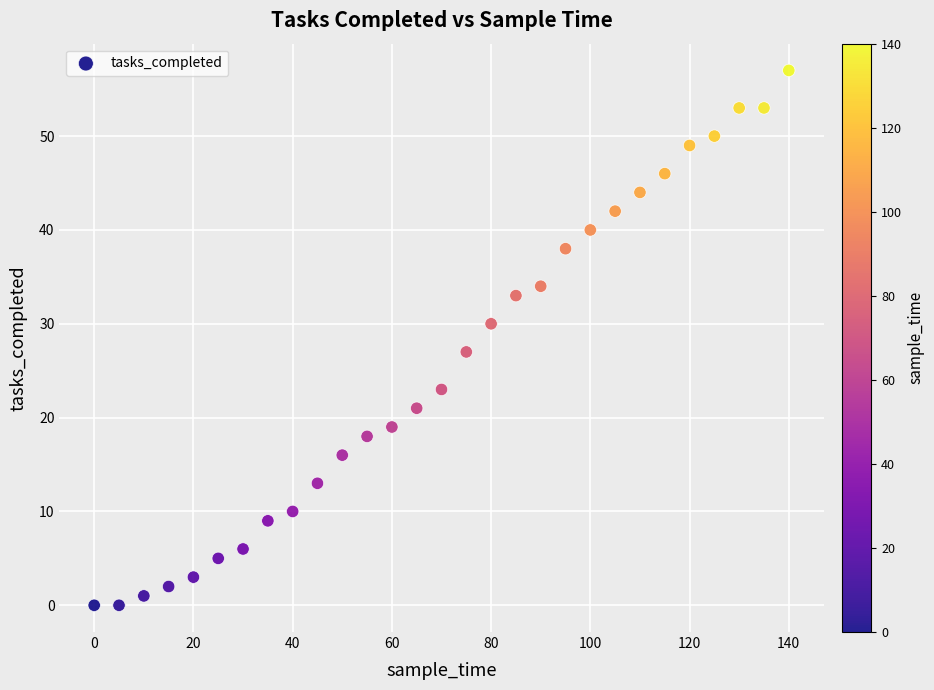

What is the range of Y values (max minus min)?

57